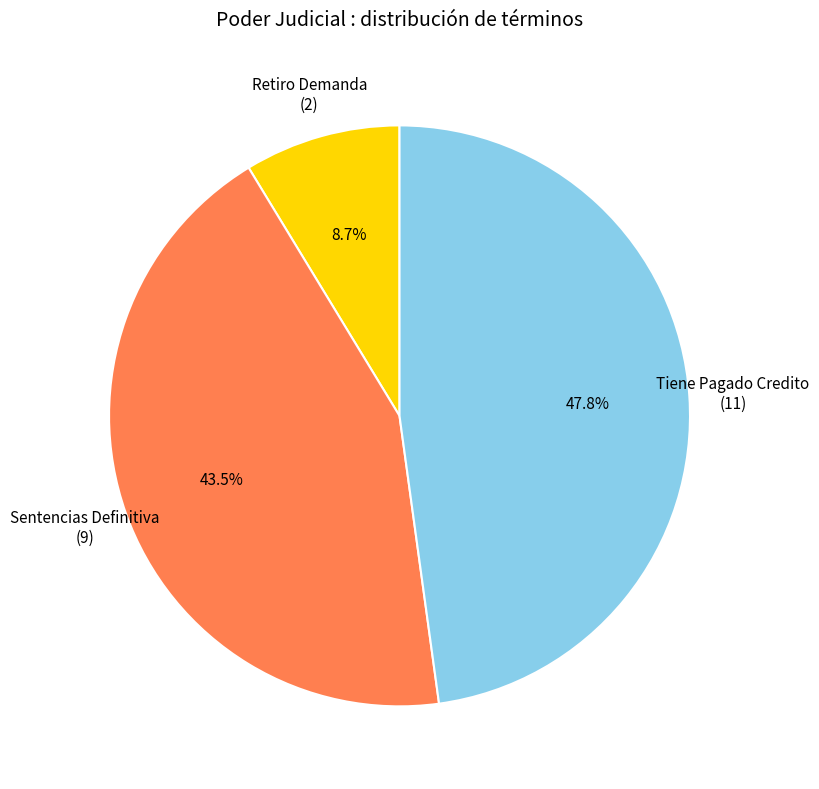

Approximately how many times larger is the value at Tiene Pagado Credito (11) compared to Sentencias Definitiva (9)?

1.1